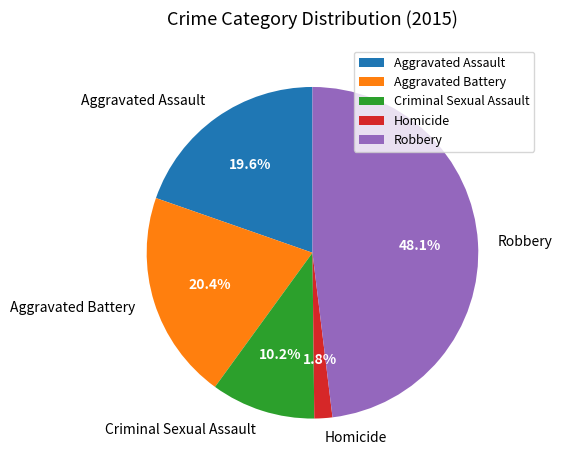

Between Criminal Sexual Assault and Robbery, which is larger?

Robbery